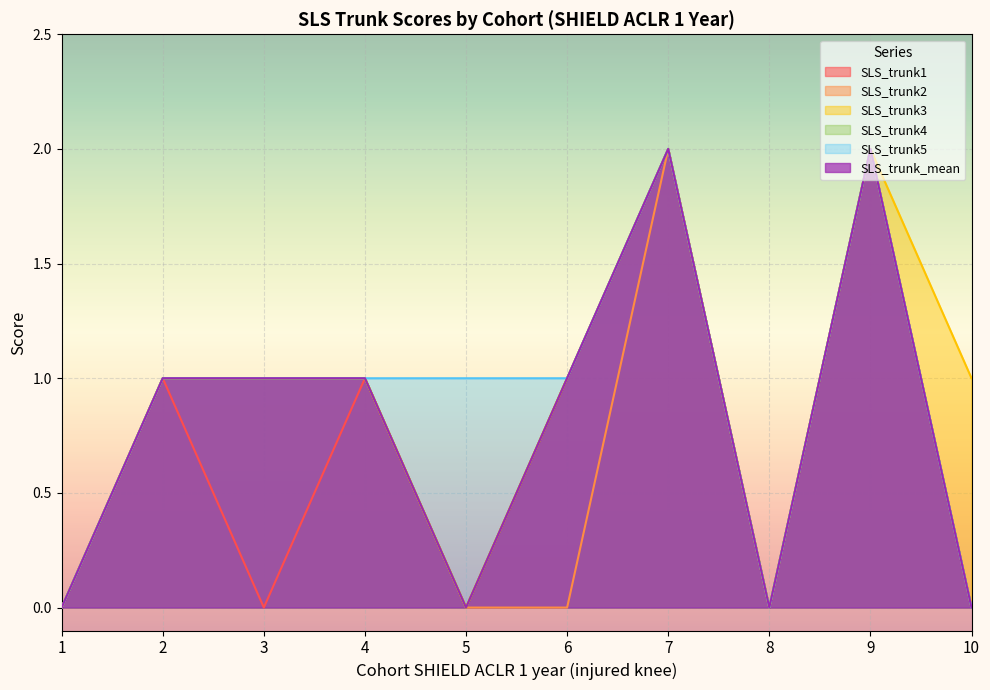

At which category does SLS_trunk5 reach its first local valley?

8